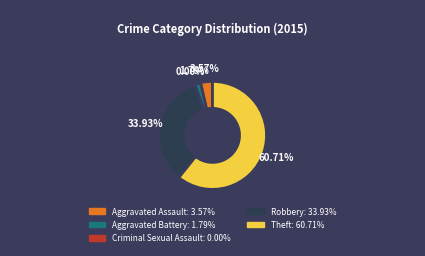

What percentage is the Aggravated Battery slice, to the nearest percent?

2%